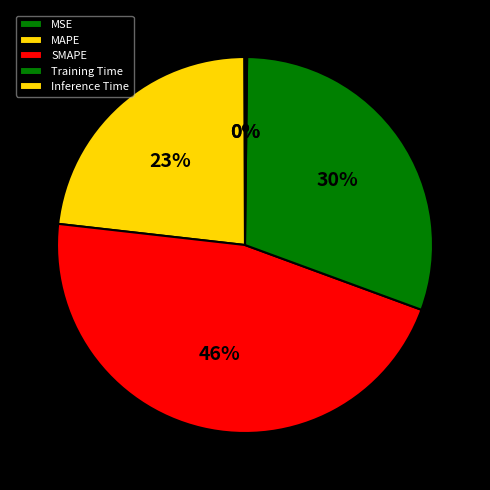

True or false: Training Time accounts for 30% of the total.

True